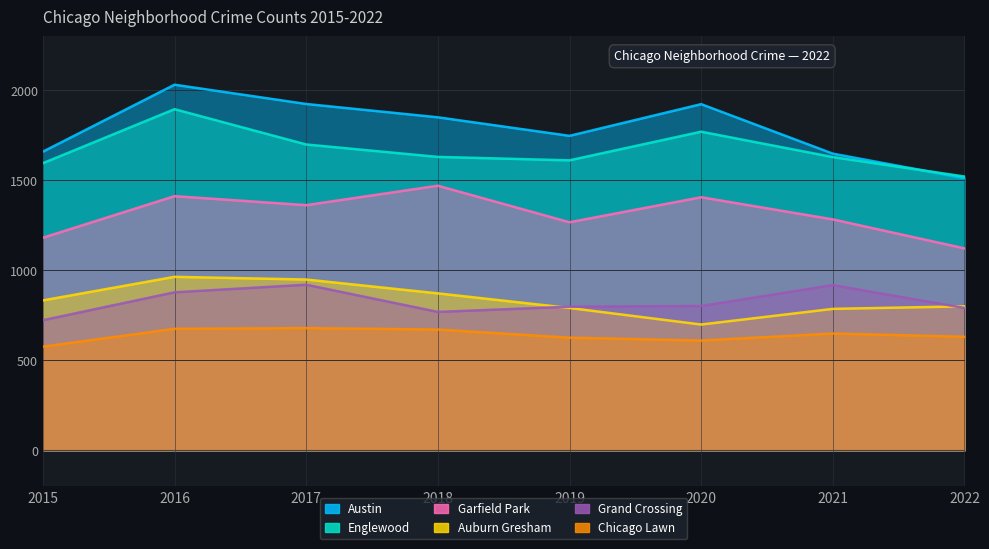

The Garfield Park series shows 1181 at 2015. True or false?

True